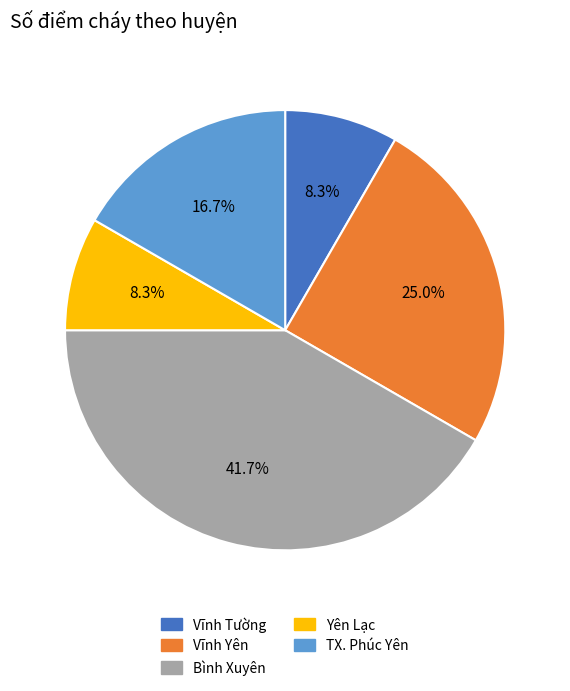

The TX. Phúc Yên slice represents 17% of the pie. True or false?

True